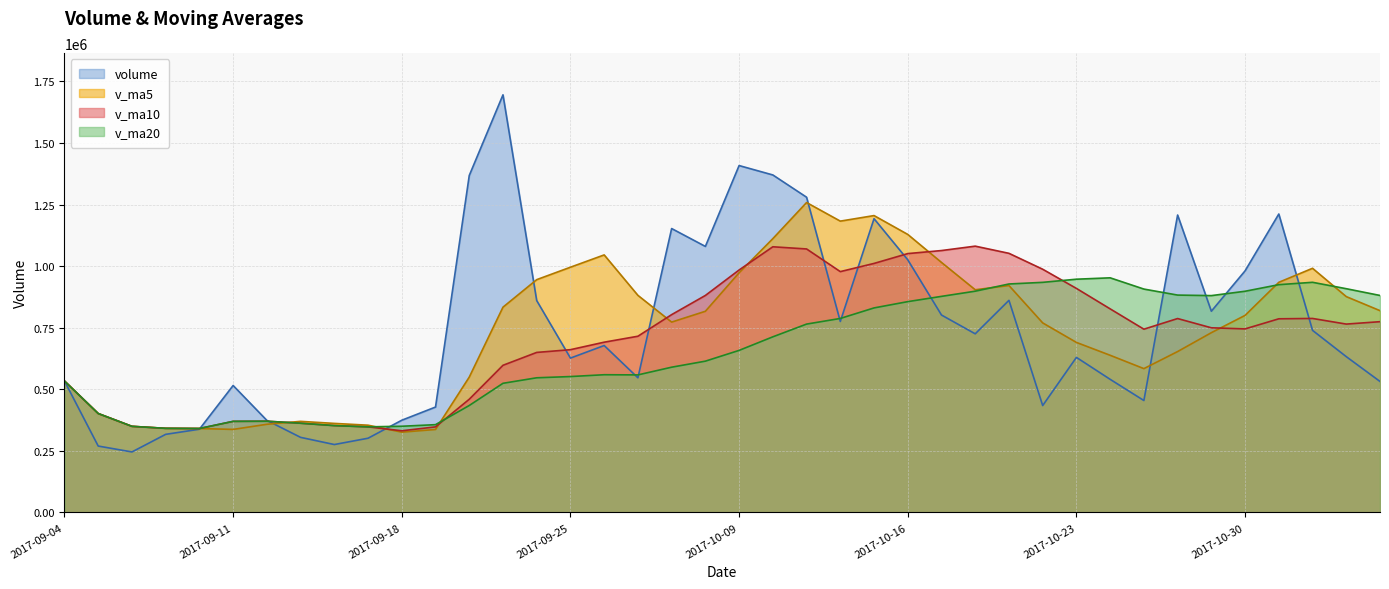

How many interior local valleys does the v_ma5 series have?

6